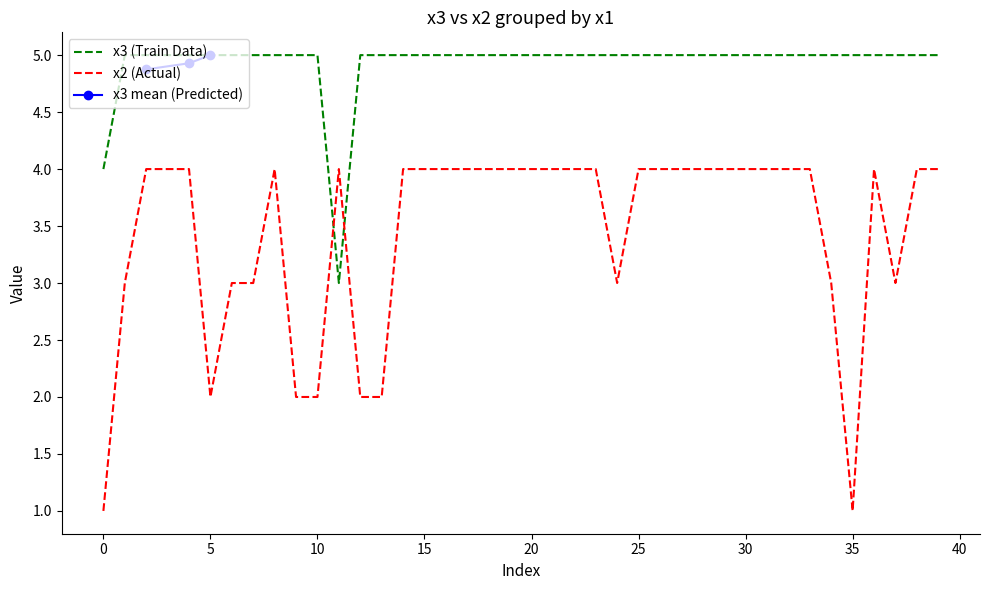

Is it true that x2 (Actual) equals 6 at 20?

False